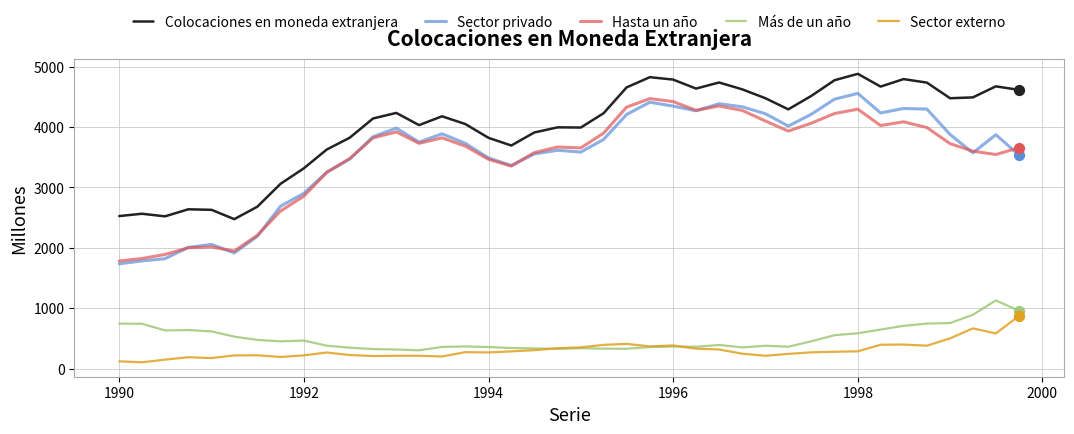

Which series has the largest range (max minus min)?

Sector privado